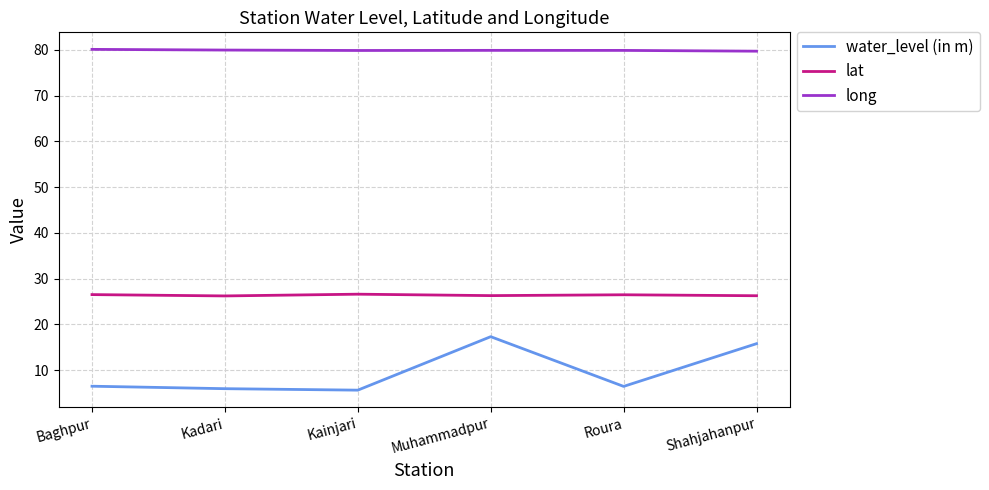

Rank the series by their maximum value, from lowest to highest.

water_level (in m), lat, long